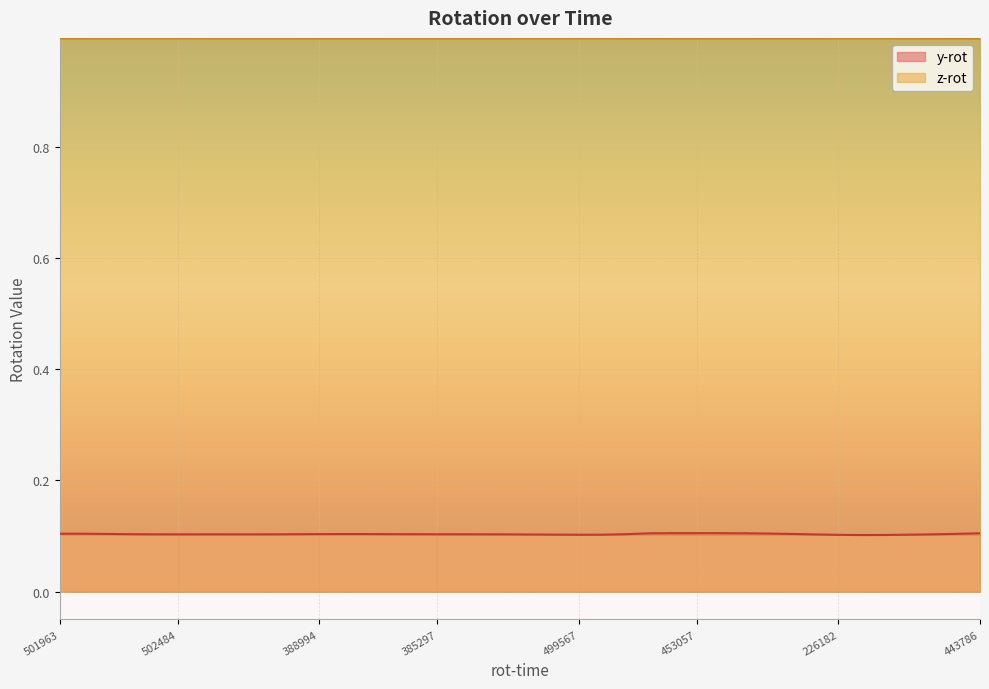

The value of y-rot at 61523869236234 is 0.2. True or false?

False